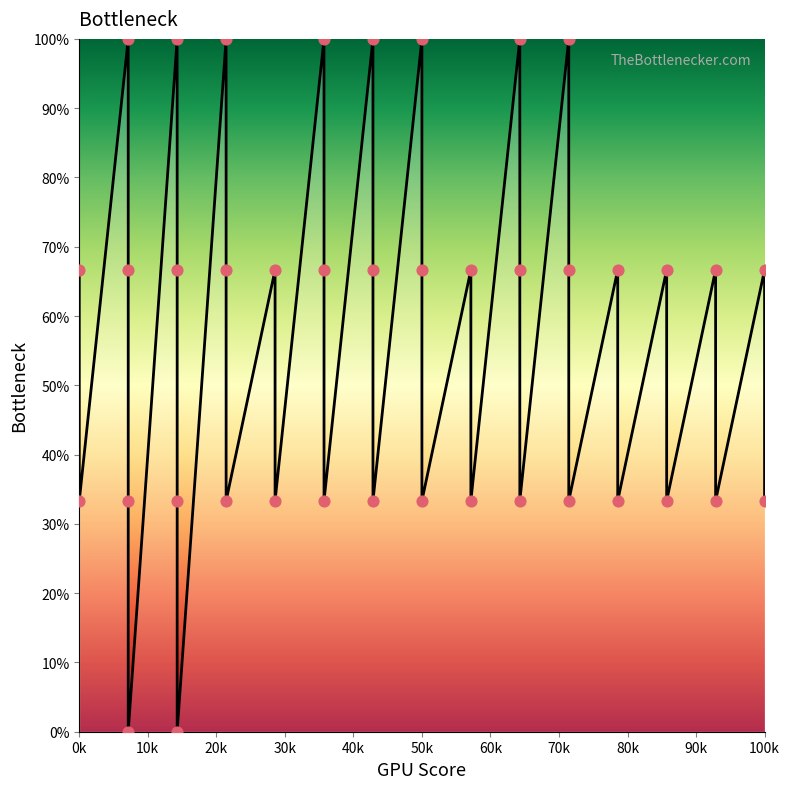

At how many categories does at least one series exceed 84?

8